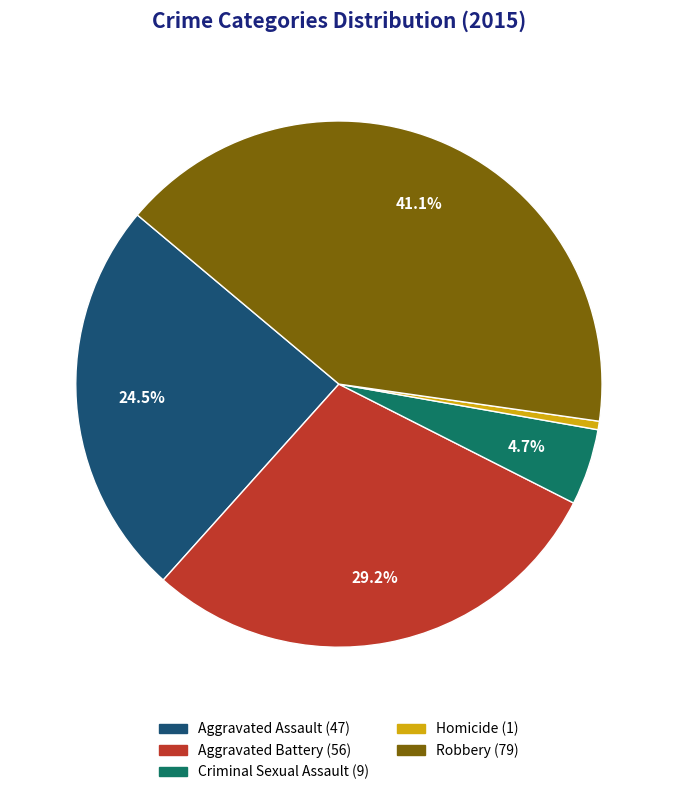

To the nearest percent, what portion does Criminal Sexual Assault represent?

5%